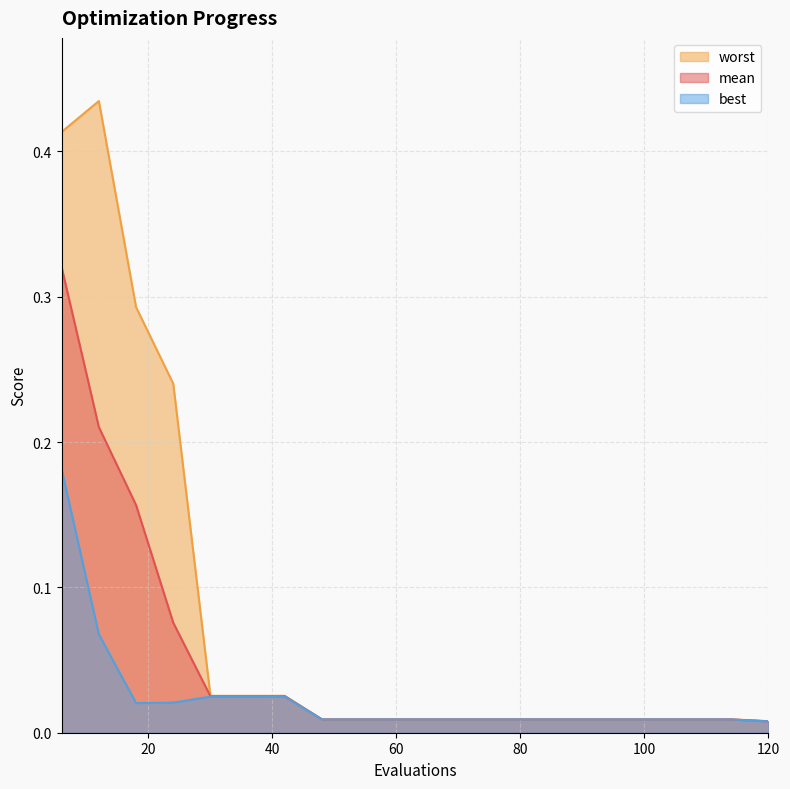

What is the average value of the worst series?

0.1